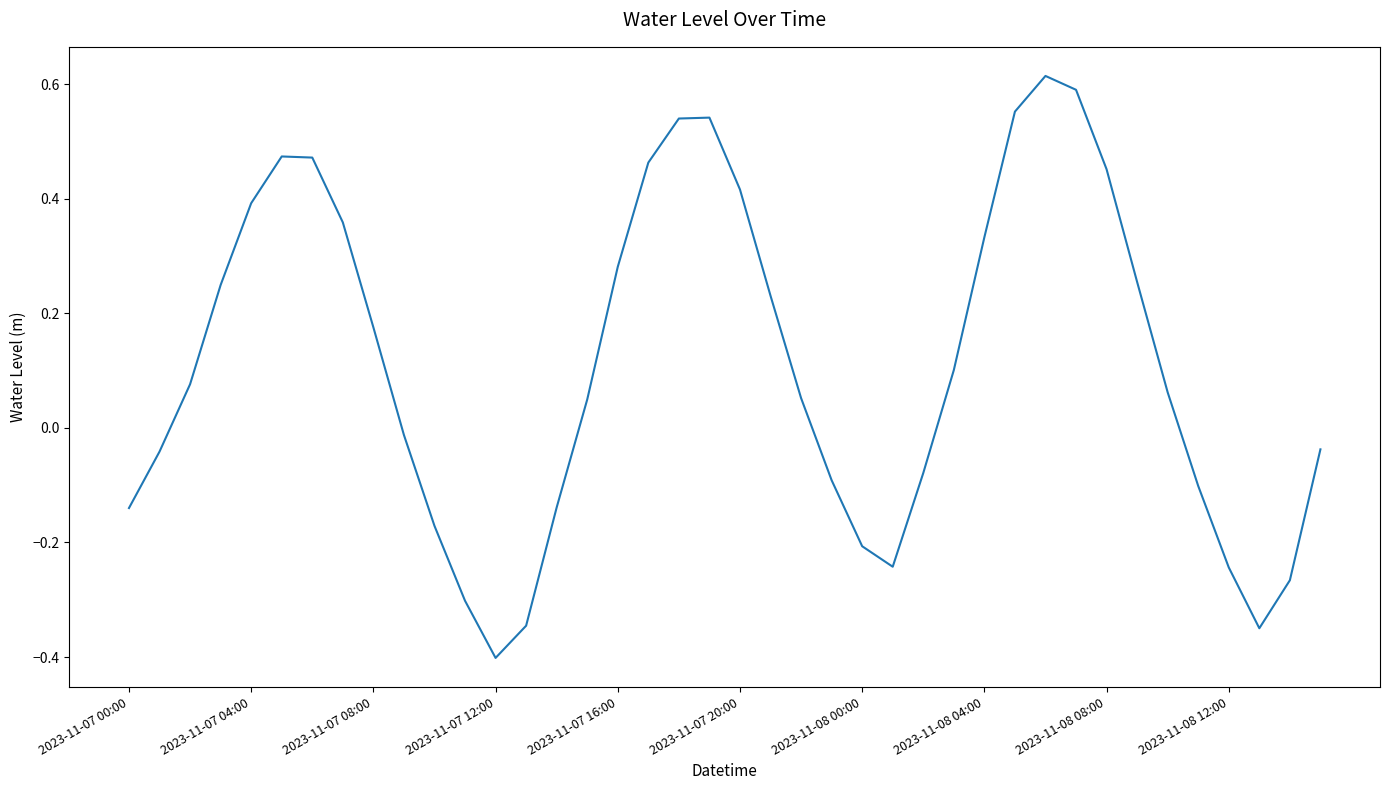

What is the smallest value displayed?

-0.4